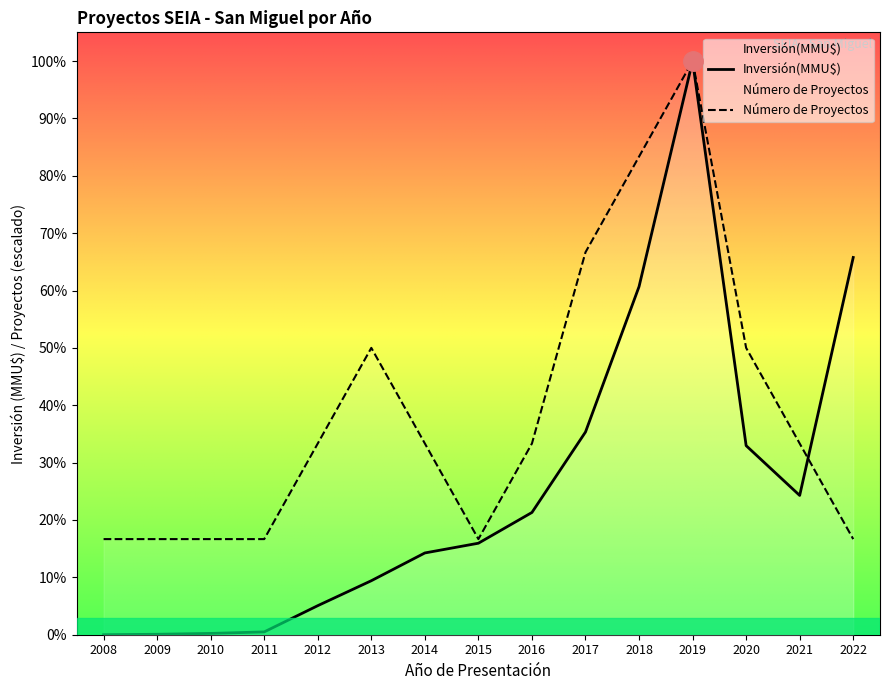

Is the value of Número de Proyectos at 2015 greater than the value of Inversión(MMU$) at 2015?

Yes